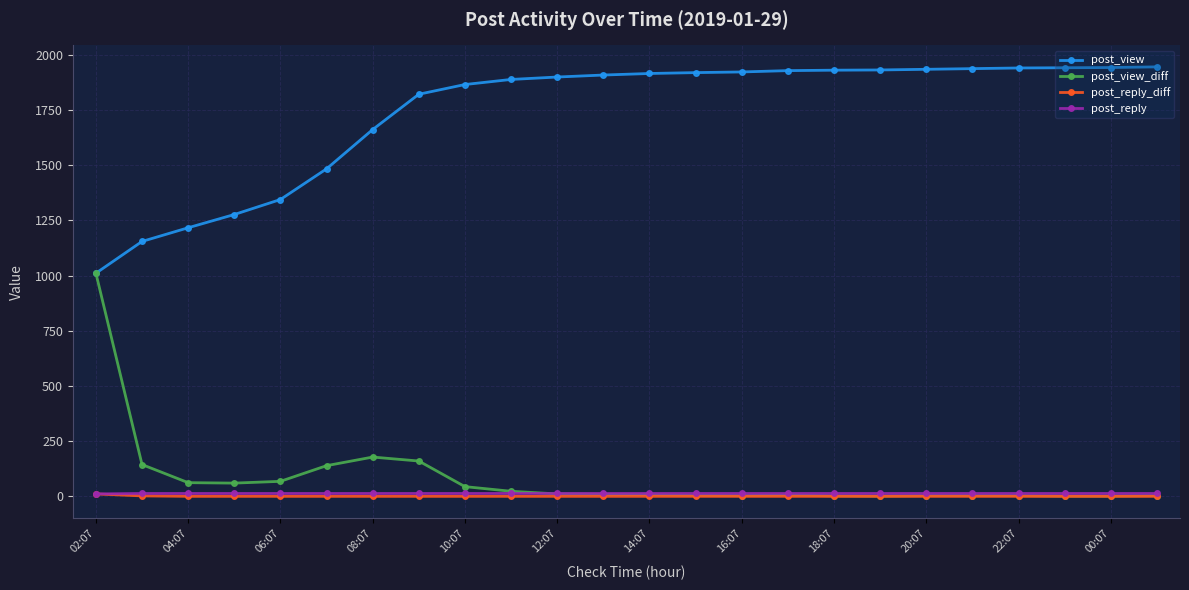

True or false: post_reply_diff and post_view intersect in this chart.

False